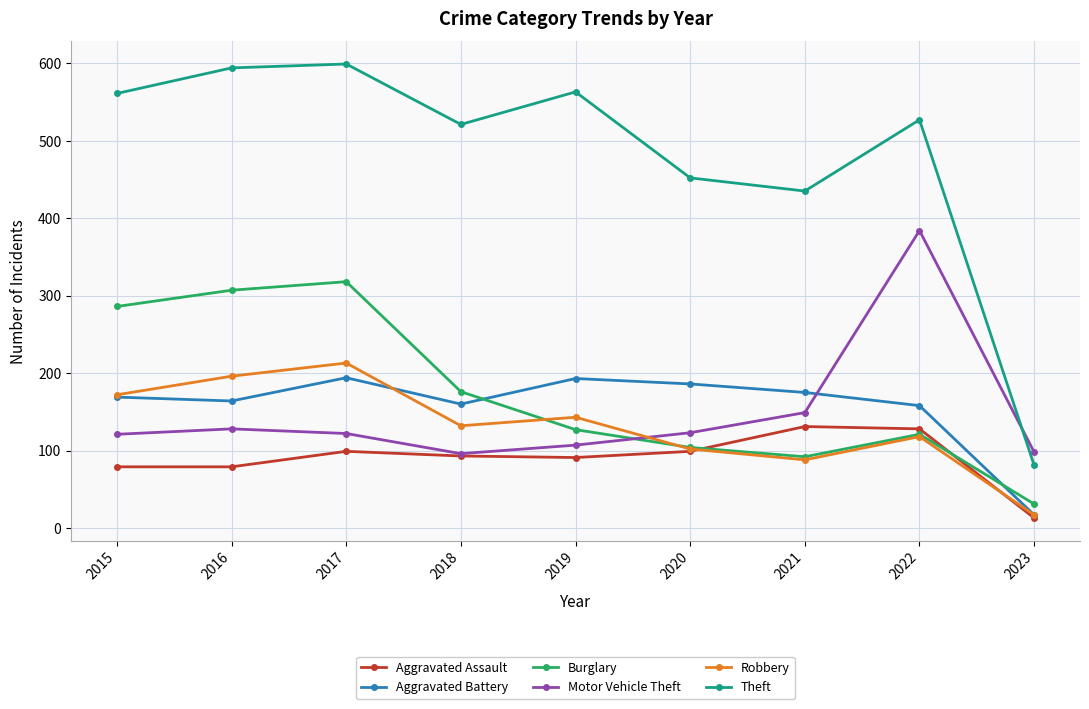

True or false: Aggravated Battery and Burglary intersect in this chart.

True